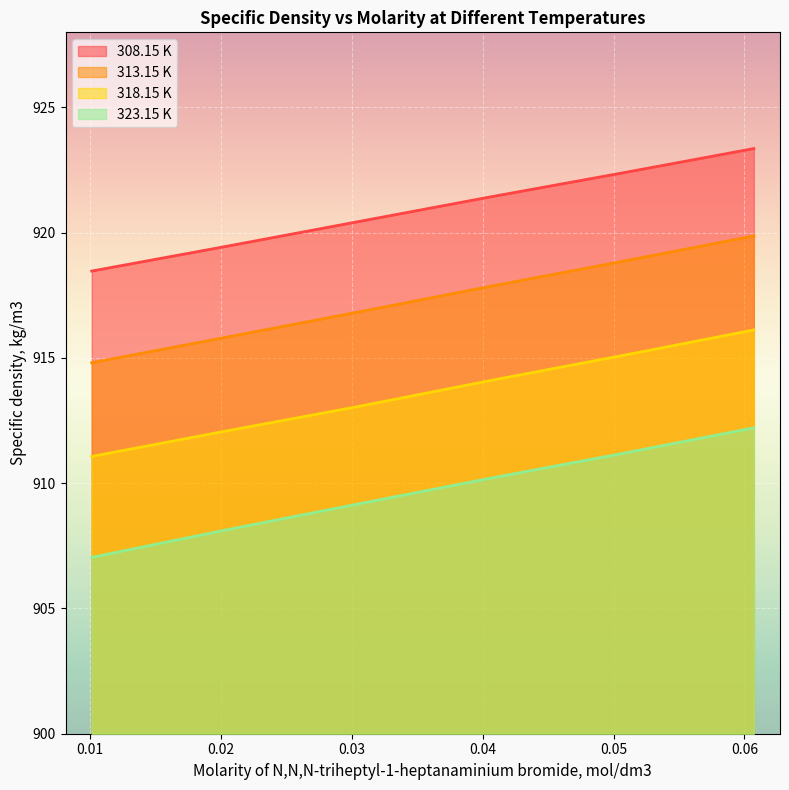

What position from the left is 0.0506?

5